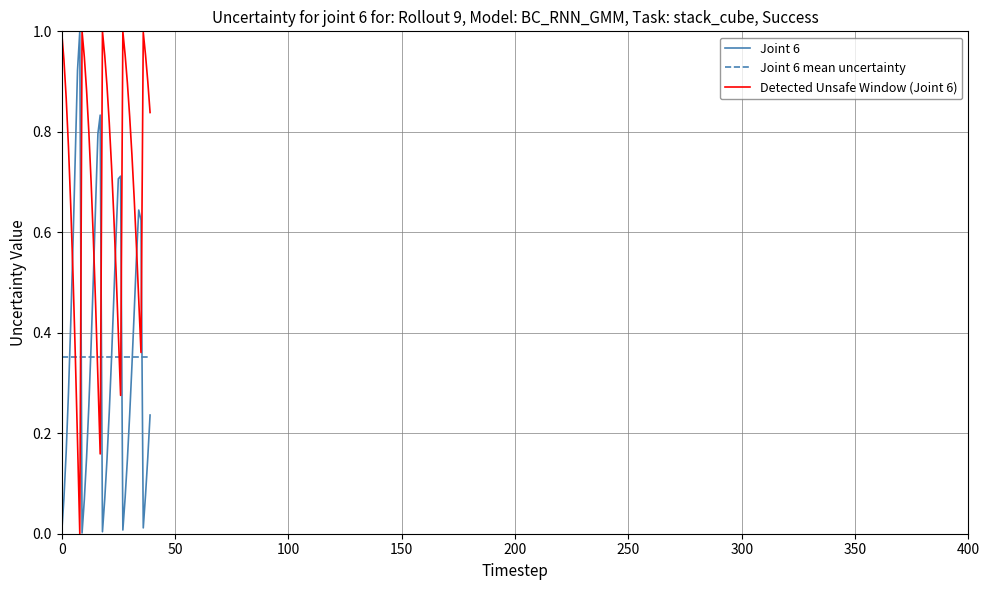

How many interior local peaks does the Detected Unsafe Window (Joint 6) series have?

4